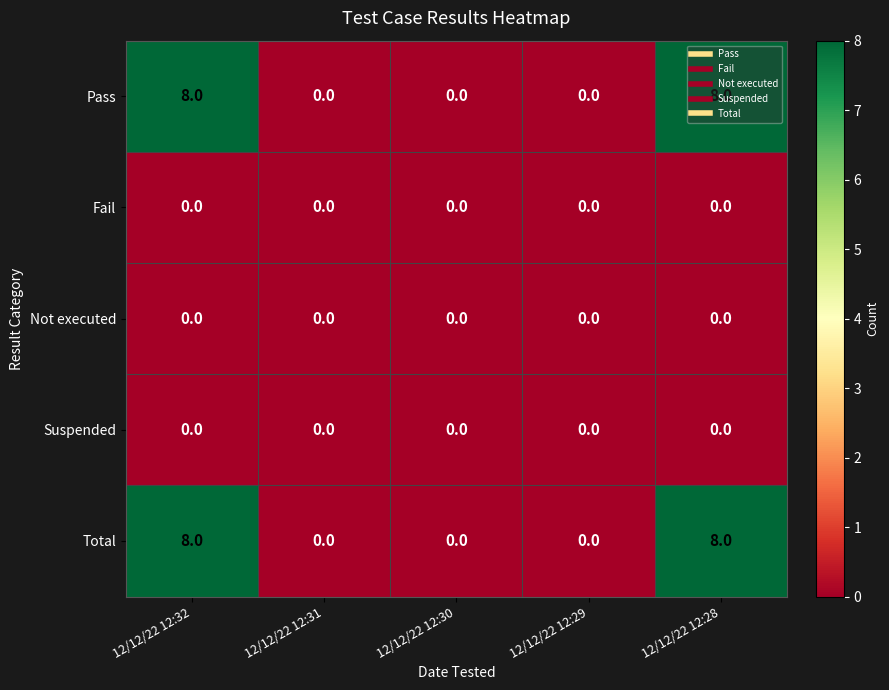

How many Pass values are between 0 and 8?

5